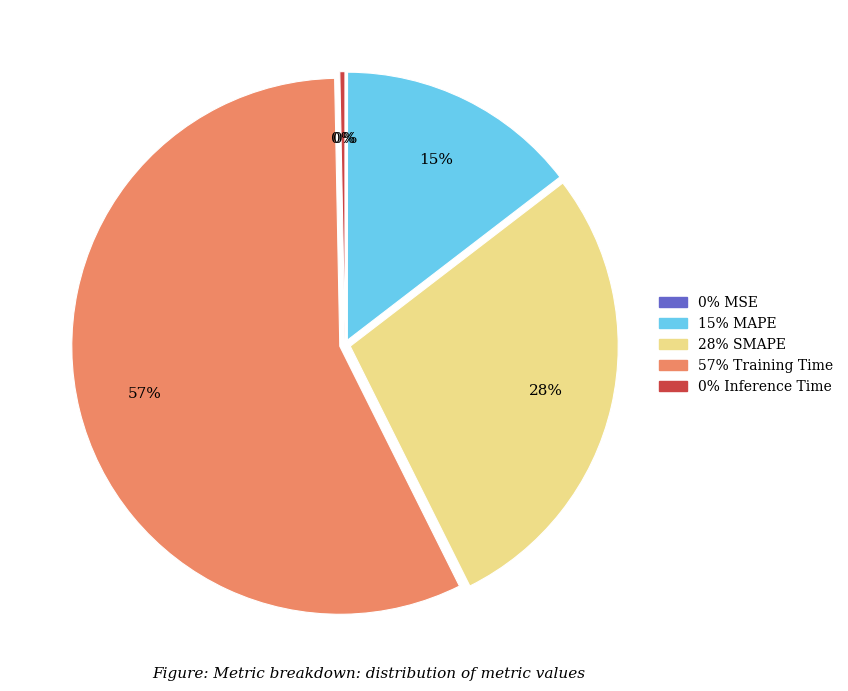

To the nearest percent, what is the difference between the largest and smallest slice percentages?

57%